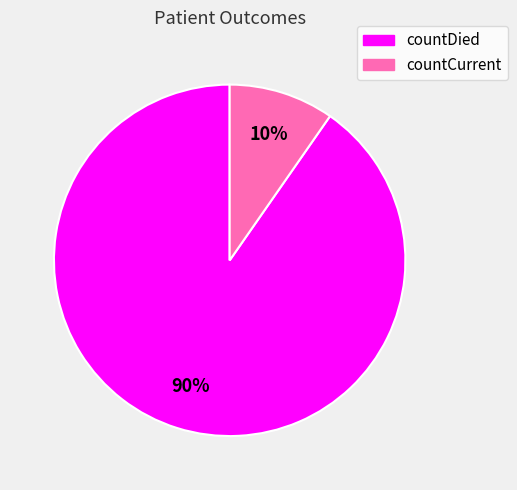

To the nearest percent, what is the combined percentage of countDied and countCurrent?

100%